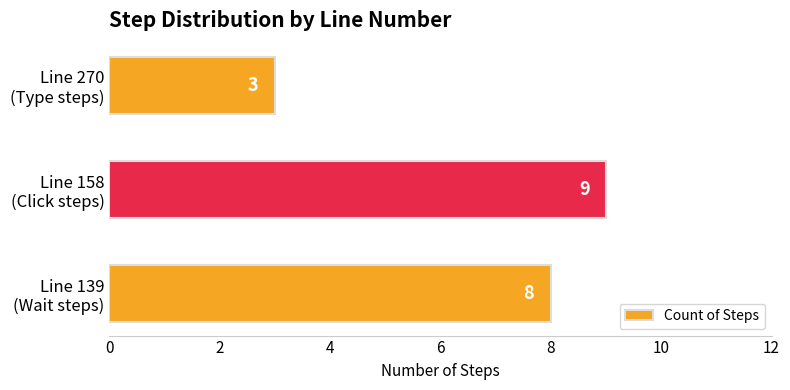

Count the values in the range 3 to 9.

3